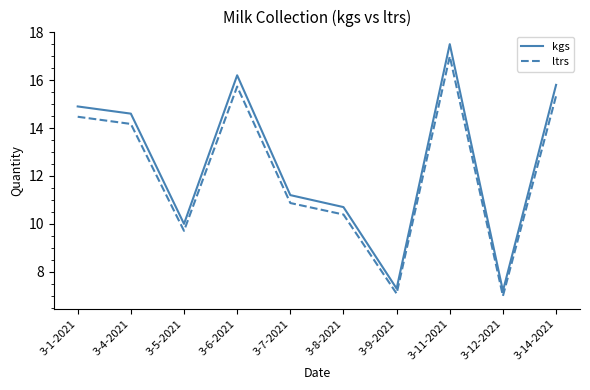

Reading left to right, transcribe all the data shown in this chart.

kgs: 3-1-2021=14.9	3-4-2021=14.6	3-5-2021=10.0	3-6-2021=16.2	3-7-2021=11.2	3-8-2021=10.7	3-9-2021=7.3	3-11-2021=17.5	3-12-2021=7.2	3-14-2021=15.8
ltrs: 3-1-2021=14.5	3-4-2021=14.2	3-5-2021=9.7	3-6-2021=15.7	3-7-2021=10.9	3-8-2021=10.4	3-9-2021=7.1	3-11-2021=17.0	3-12-2021=7.0	3-14-2021=15.3